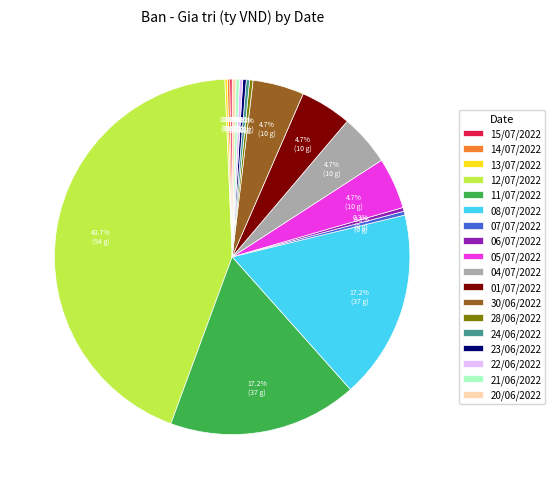

Which slice is the largest?

12/07/2022